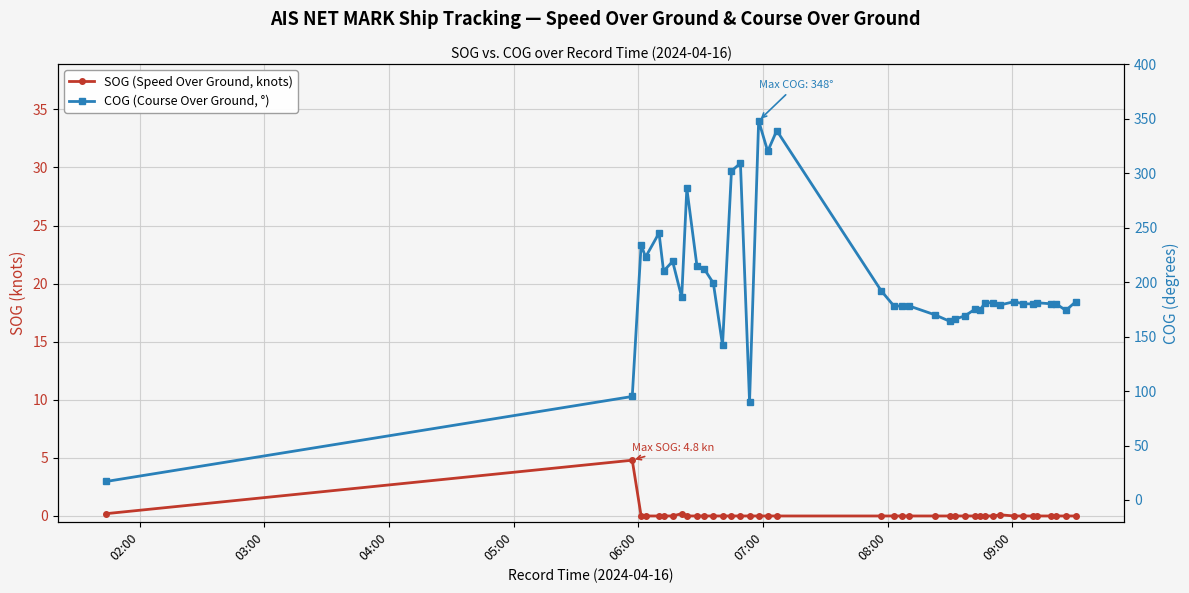

List the series in order of their overall mean, lowest first.

SOG (Speed Over Ground, knots), COG (Course Over Ground, °)